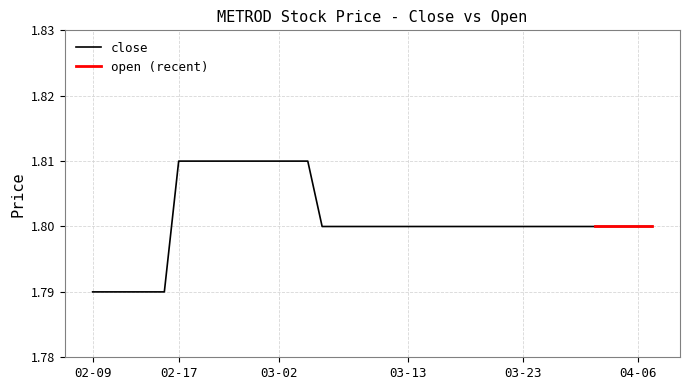

At which label is the value closest to 1?

02-09